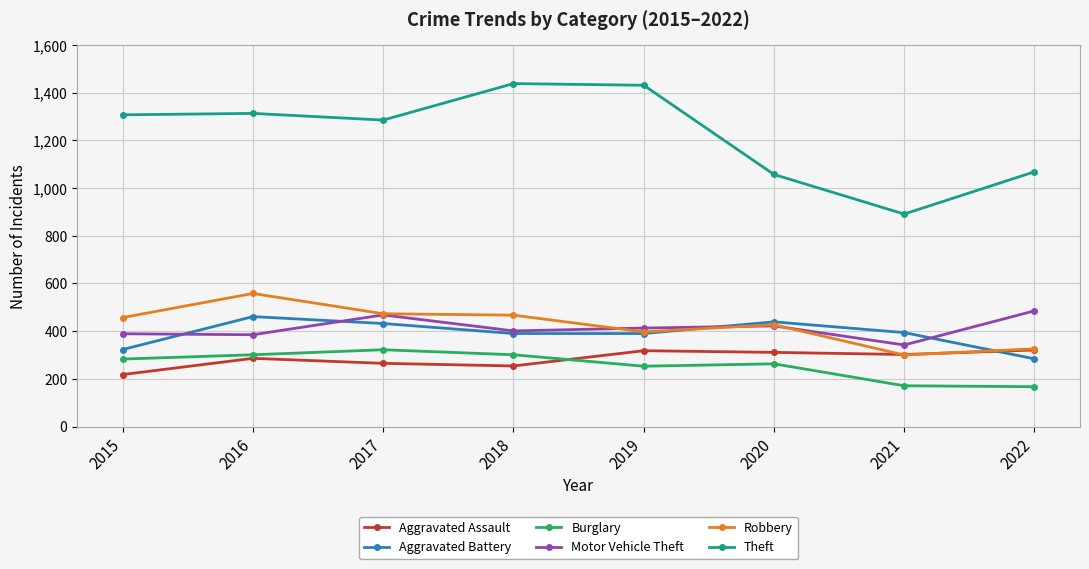

At how many categories does at least one series exceed 646?

8